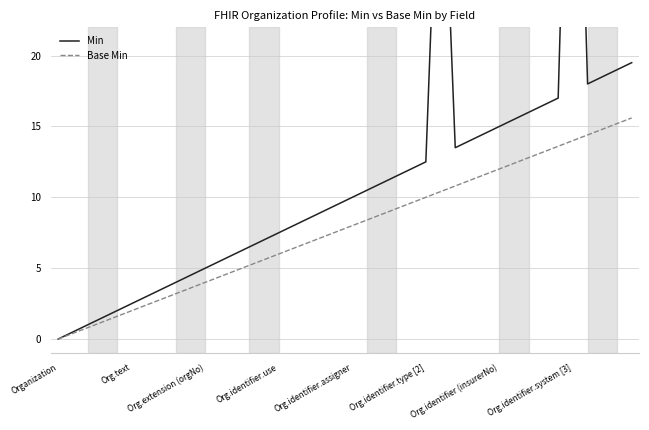

At how many categories does at least one series exceed 45?

1